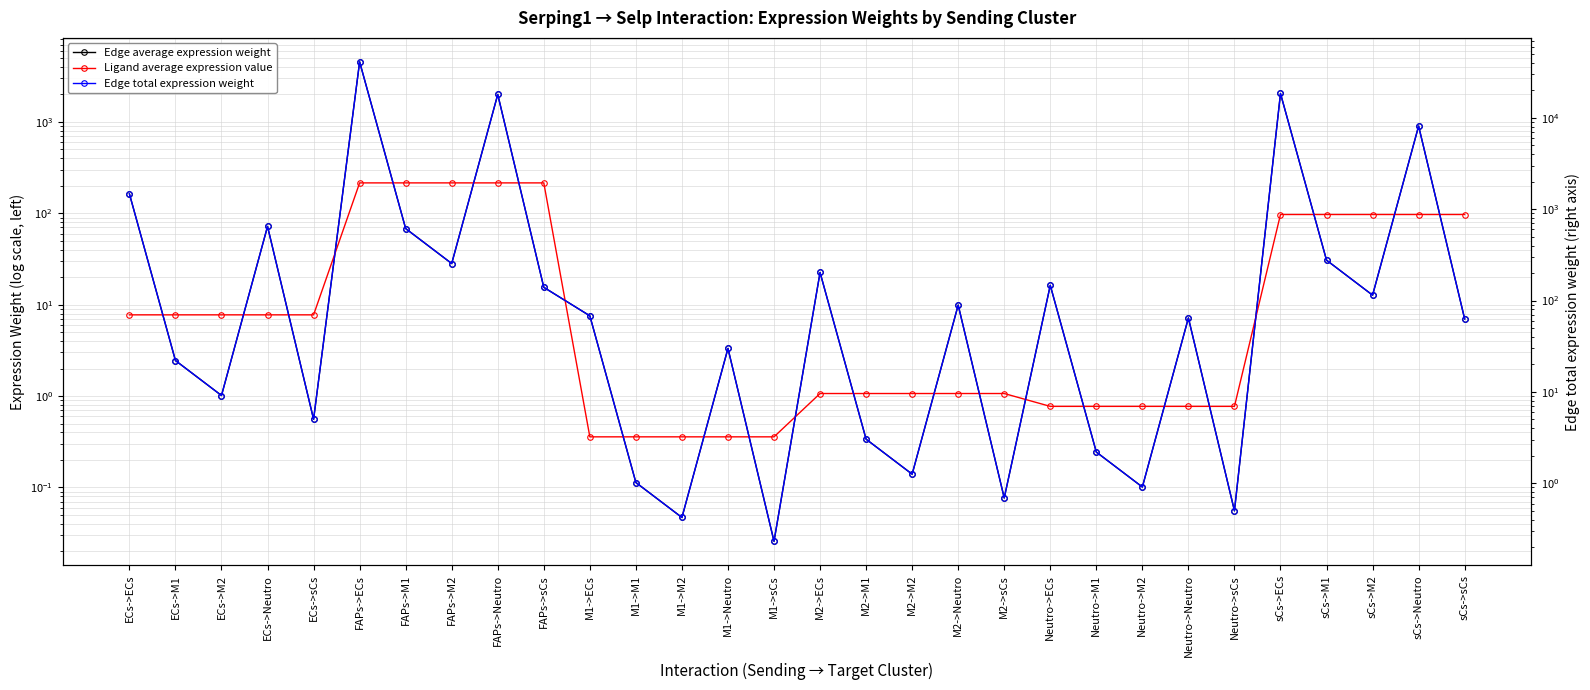

Where do Edge total expression weight and Ligand average expression value first cross each other?

ECs->Neutro and ECs->sCs